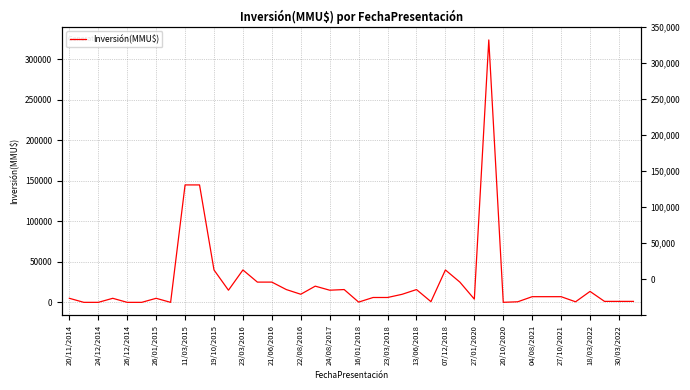

What is the change in value from 27/10/2021 to 30/03/2022?

-4200